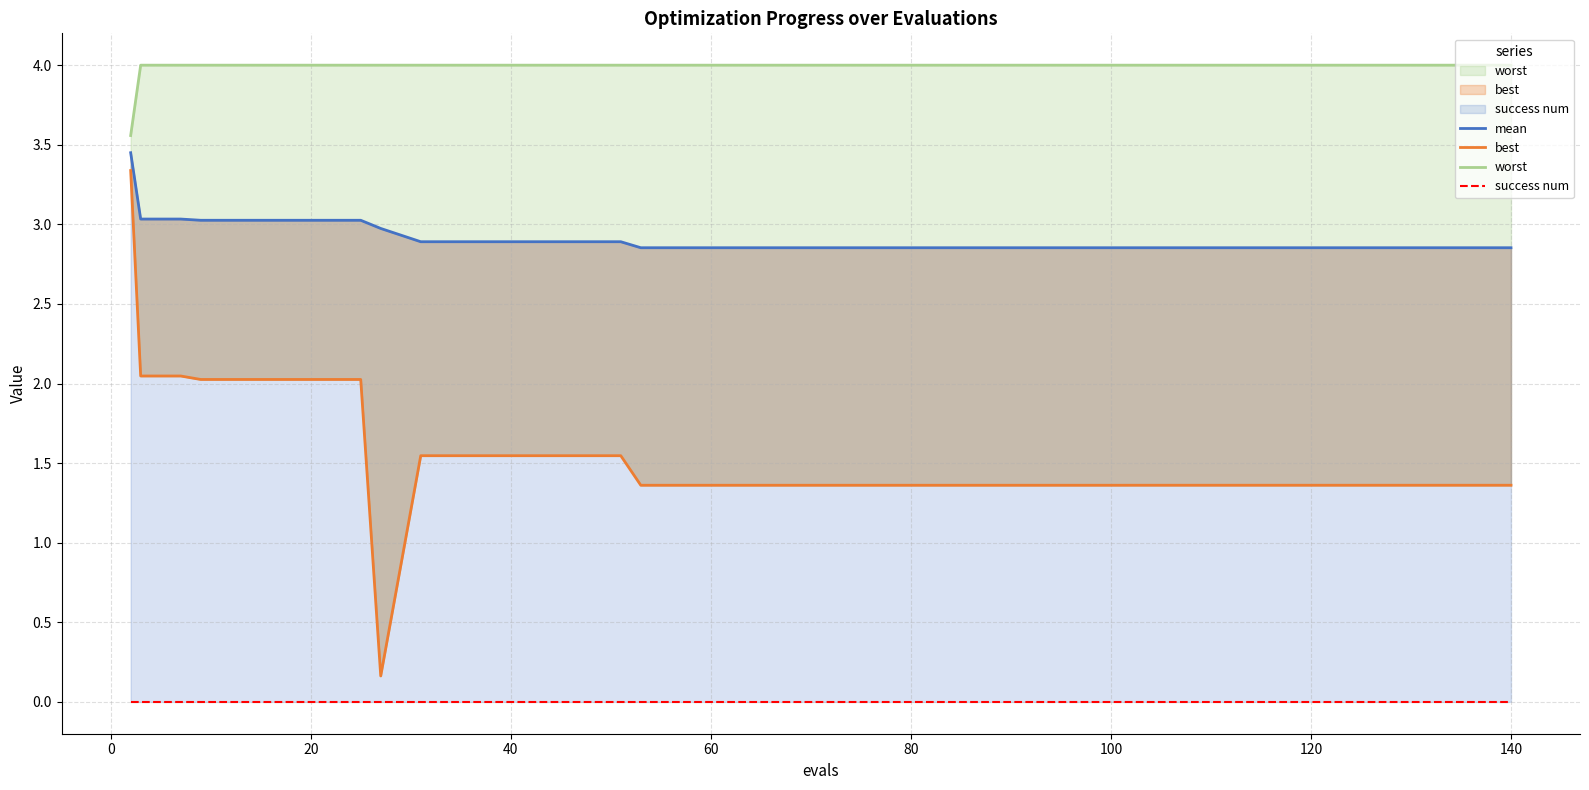

Count the number of data series in this chart.

4